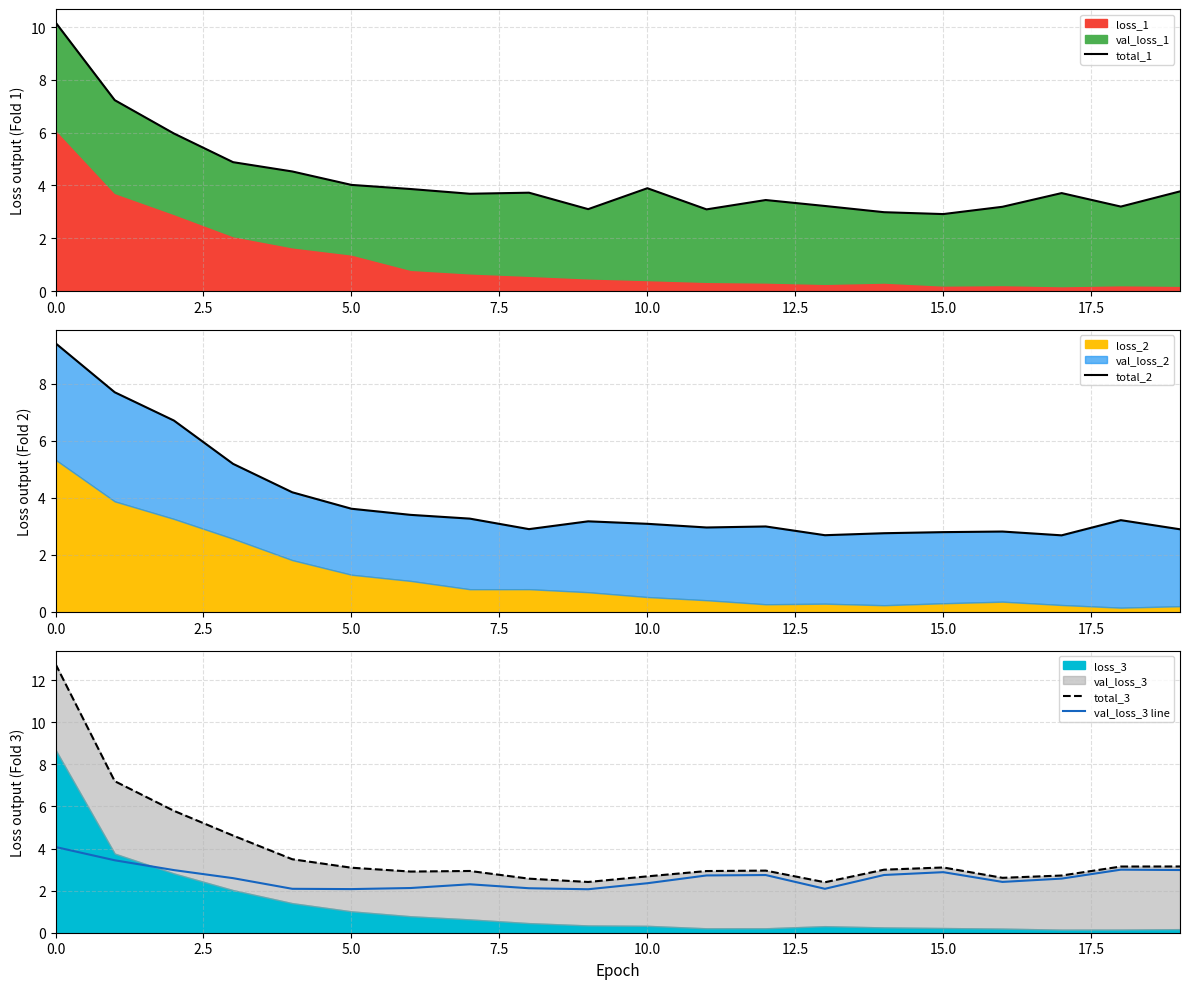

How many times do total_2 and total_3 cross each other?

6